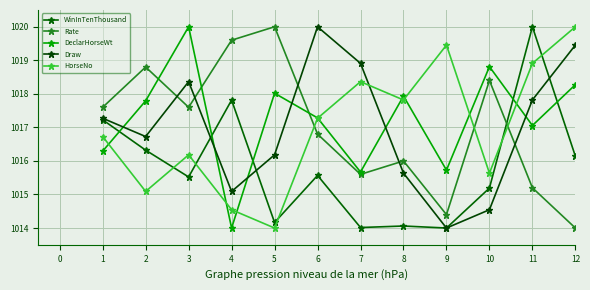

The value of Rate at 12 is 1014.0. True or false?

True